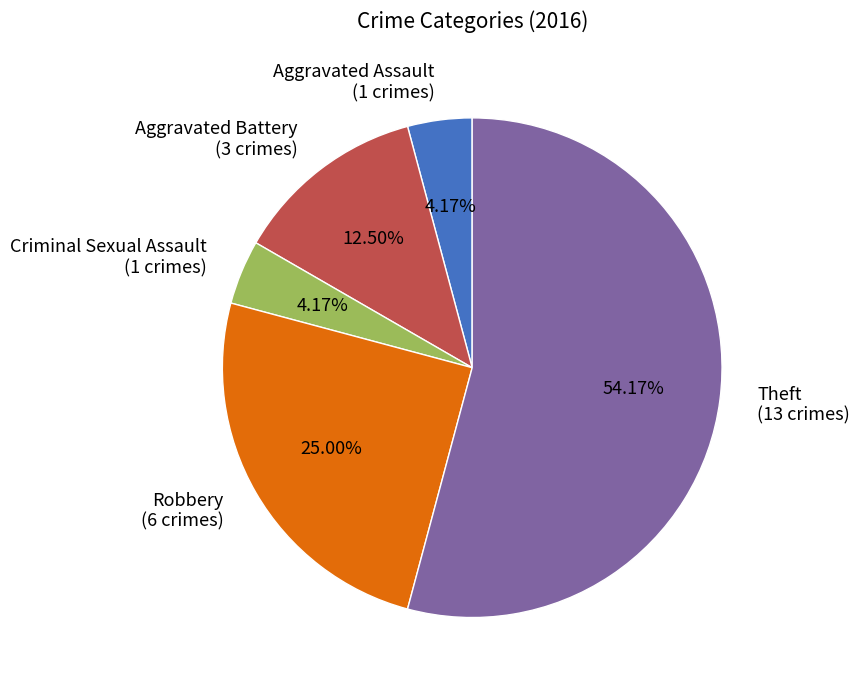

Is Theft the majority of the pie?

Yes